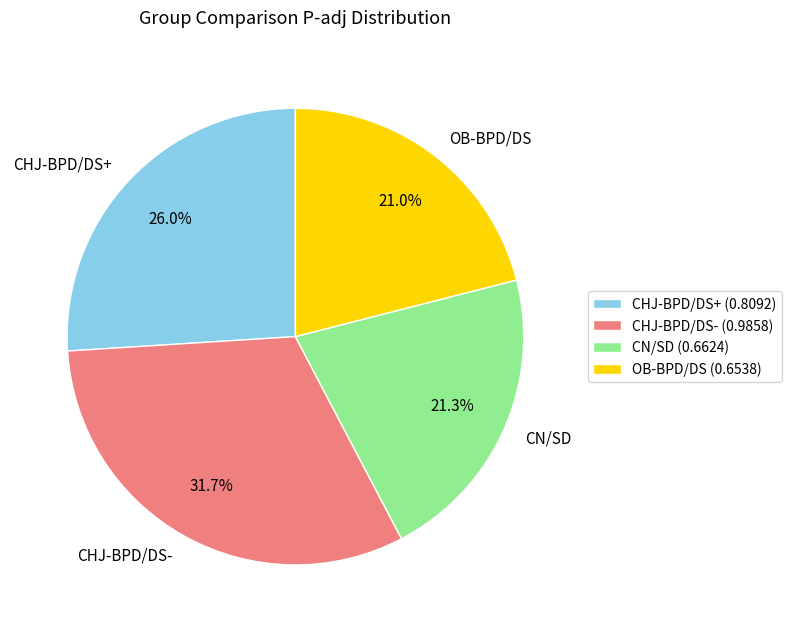

What portion of the pie excludes CN/SD?

78.7%